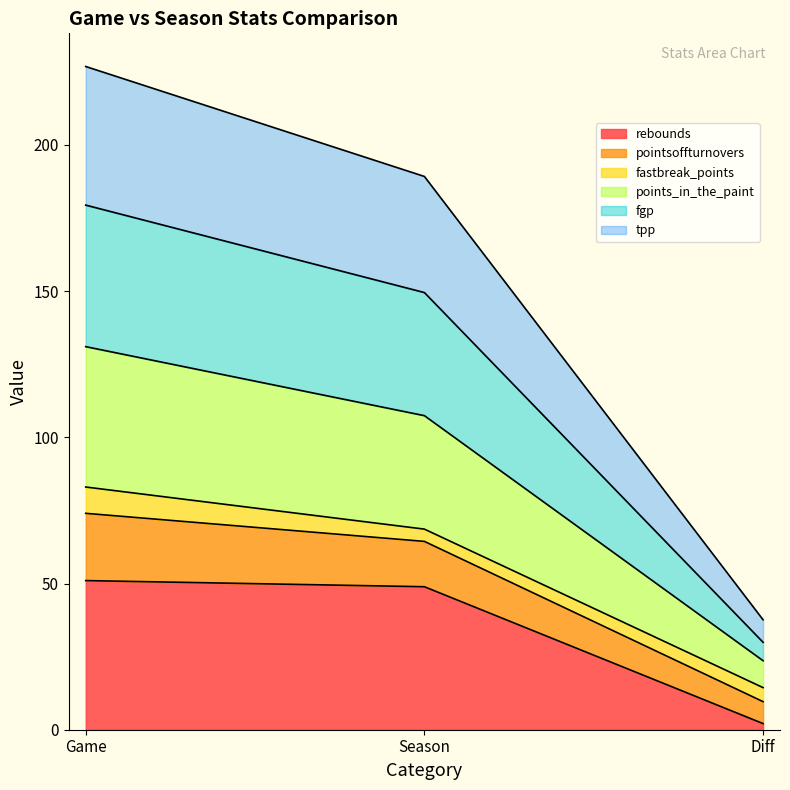

At how many categories does at least one series exceed 147?

2